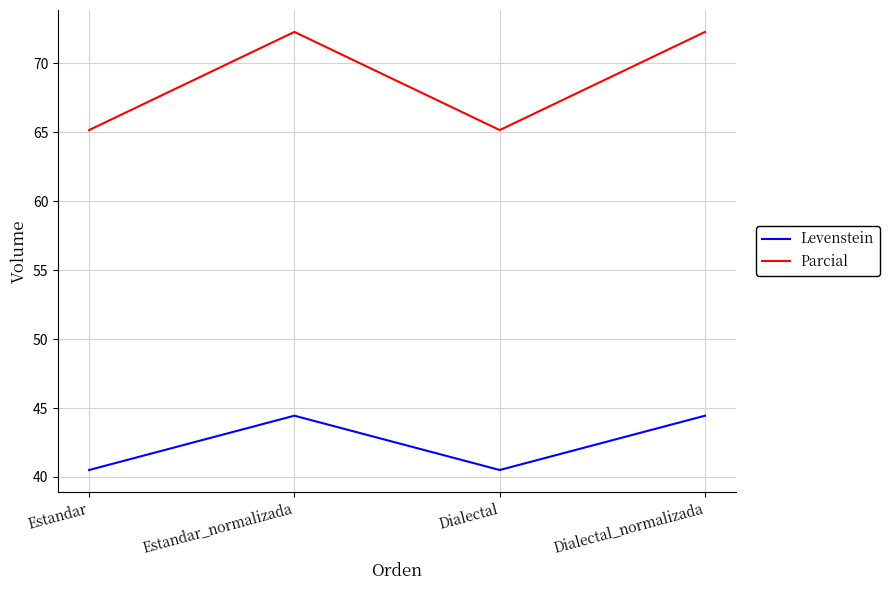

True or false: Levenstein and Parcial cross at least once.

False